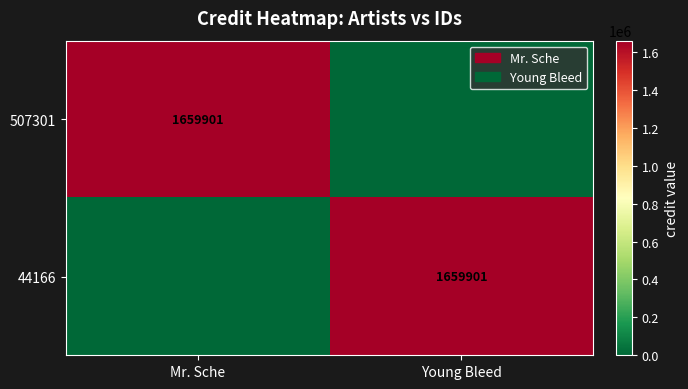

The value of 507301 at Mr. Sche is 443123. True or false?

False